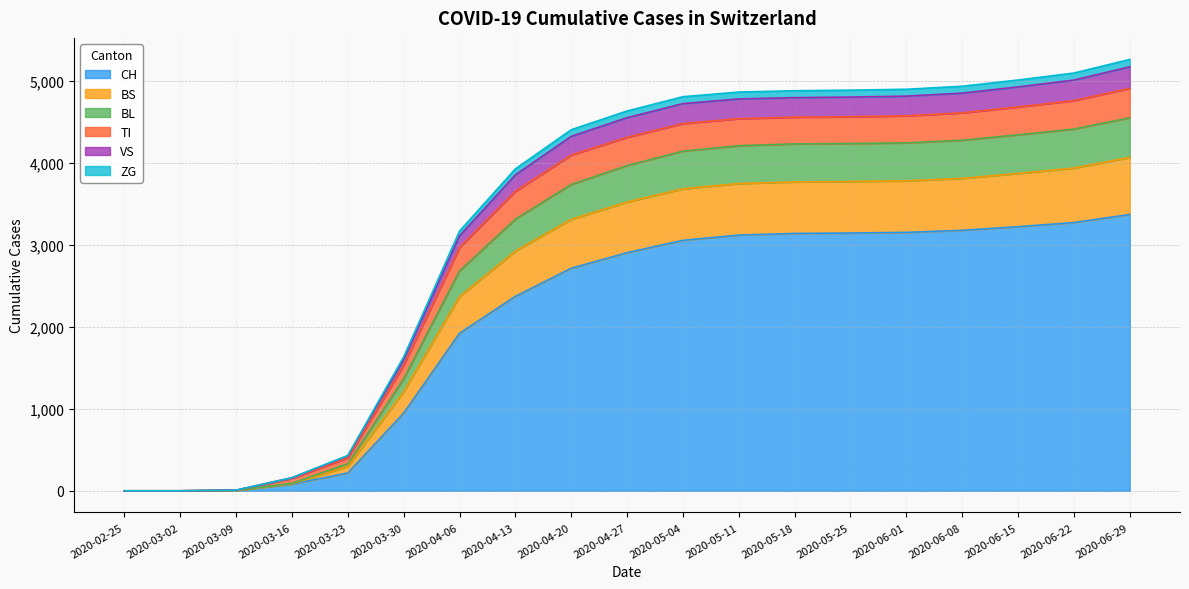

True or false: CH has more than 0 interior local peaks.

False